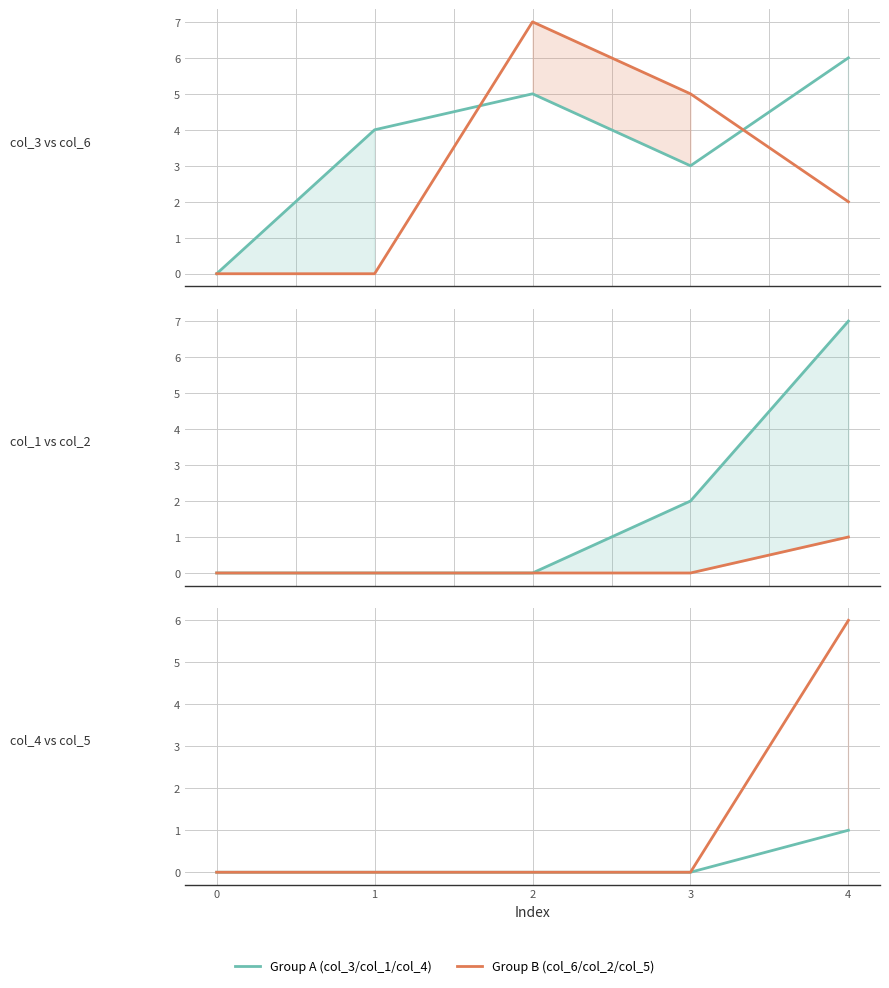

True or false: col_2 and col_1 cross at least once.

False